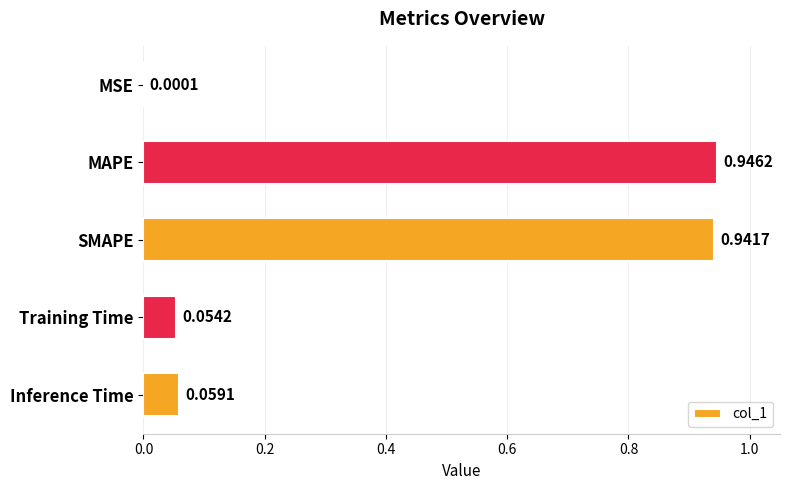

What is the sum of all values?

2.0